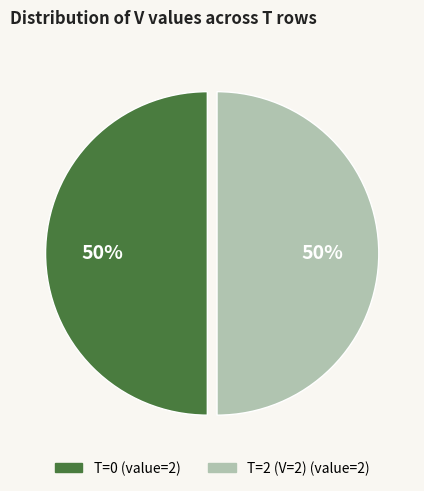

To the nearest percent, what is the average slice percentage?

50%